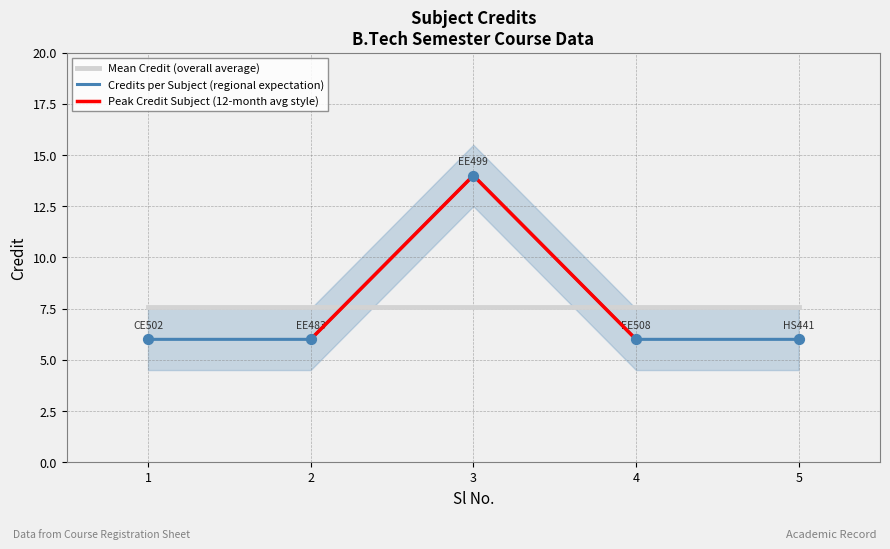

Approximately how many times larger is the value at 4 compared to 3?

0.4